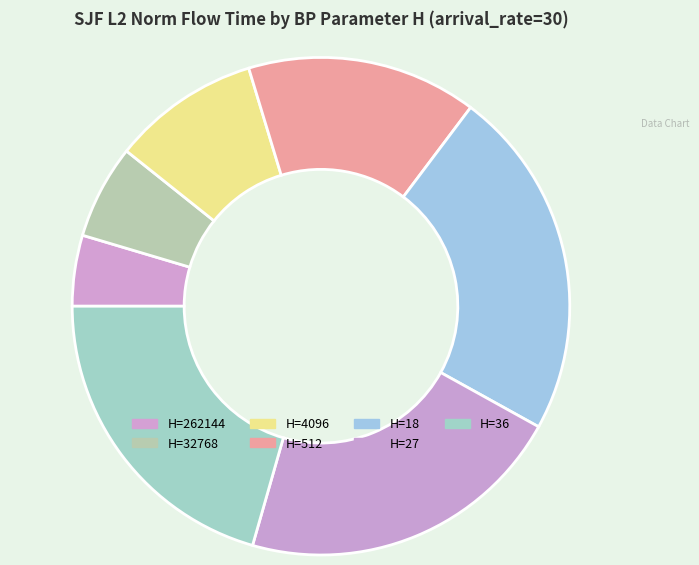

Rank the categories by value from highest to lowest.

H=18, H=27, H=36, H=512, H=4096, H=32768, H=262144